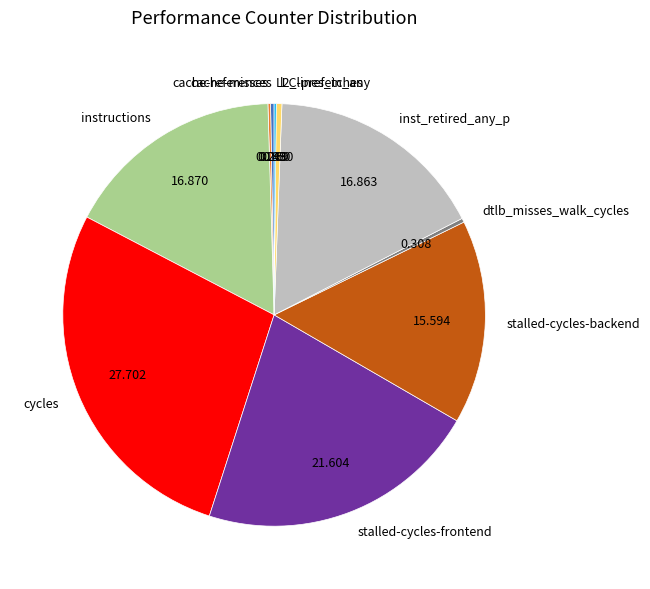

Which has a higher value, stalled-cycles-frontend or cycles?

cycles